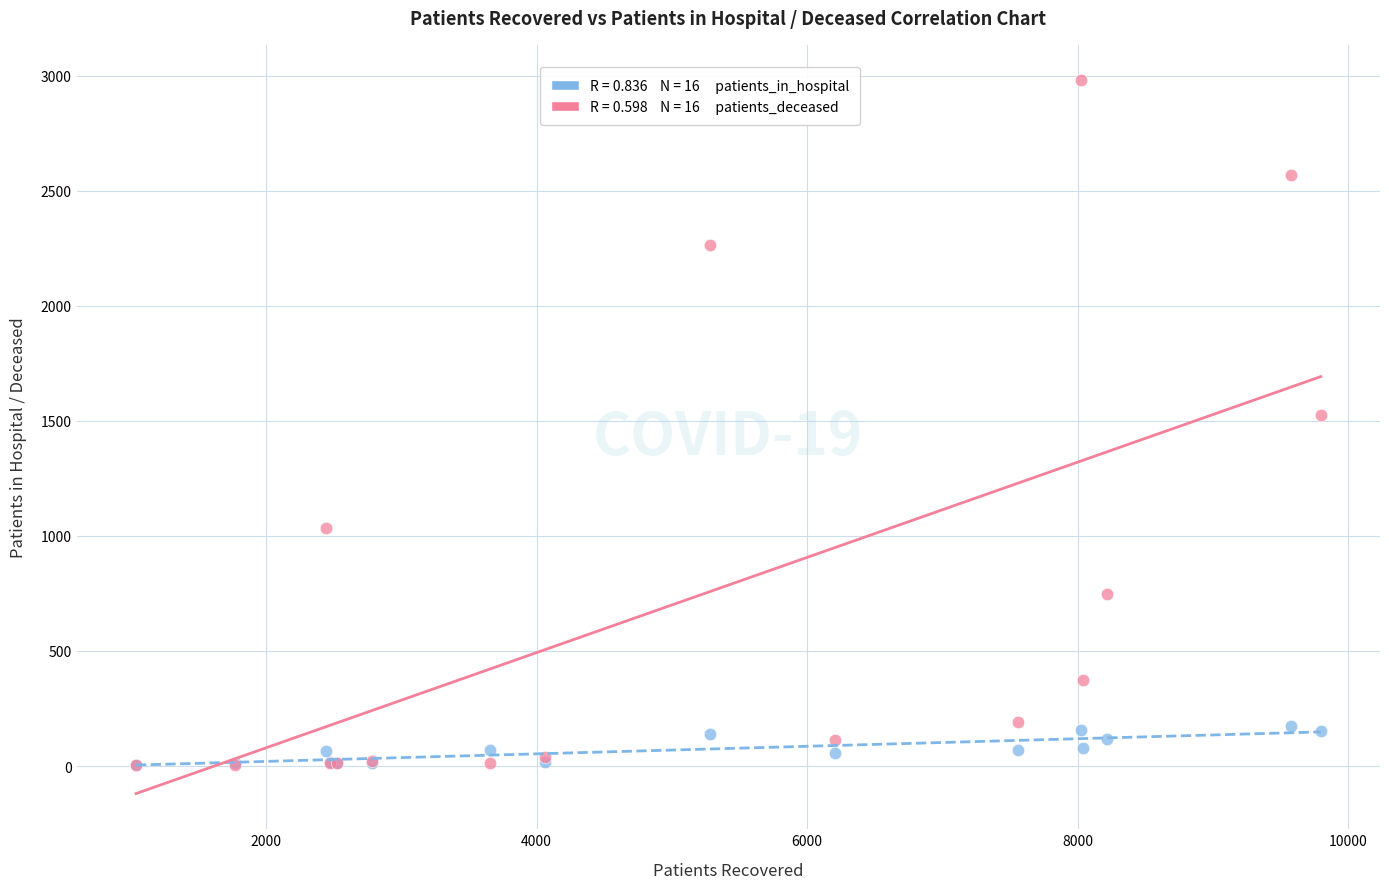

Across all series, what Y value is closest to 1491?

1527